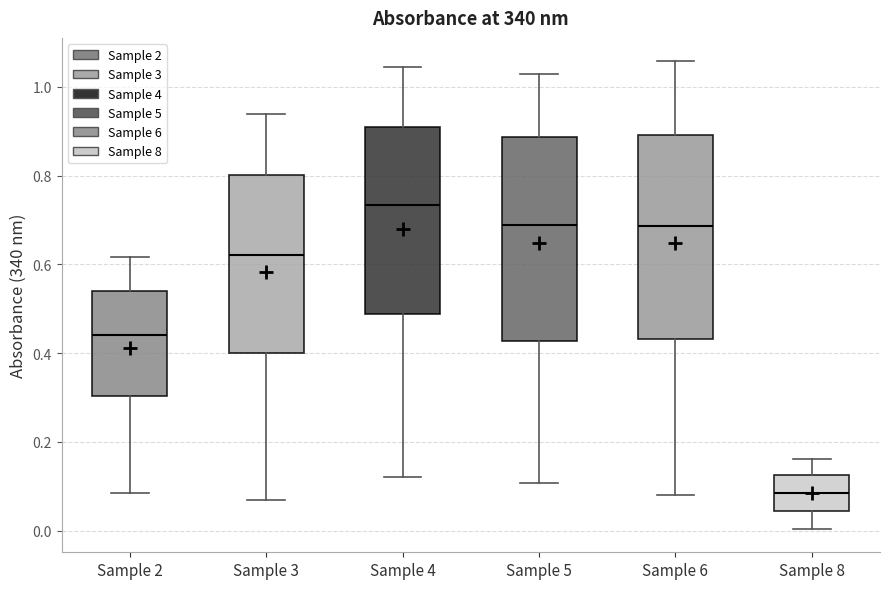

Reading left to right, transcribe this box plot: for each box, give where its median line is, the range the box spans, and where its two whiskers end, as read against the y-axis. The values are not printed on the chart, so give them approximately, as read against the axis.

Sample 2: median 0.44, box 0.30 to 0.54, whiskers 0.08 to 0.62
Sample 3: median 0.62, box 0.40 to 0.80, whiskers 0.06 to 0.94
Sample 4: median 0.74, box 0.48 to 0.90, whiskers 0.12 to 1.04
Sample 5: median 0.68, box 0.42 to 0.88, whiskers 0.10 to 1.02
Sample 6: median 0.68, box 0.44 to 0.90, whiskers 0.08 to 1.06
Sample 8: median 0.08, box 0.04 to 0.12, whiskers 0.00 to 0.16